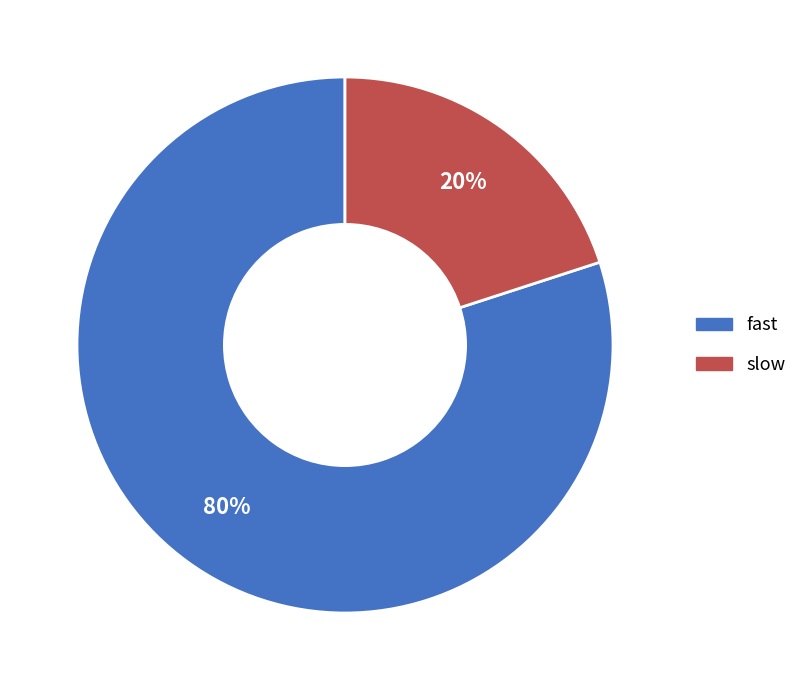

To the nearest percent, what percentage of the pie is slow?

20%